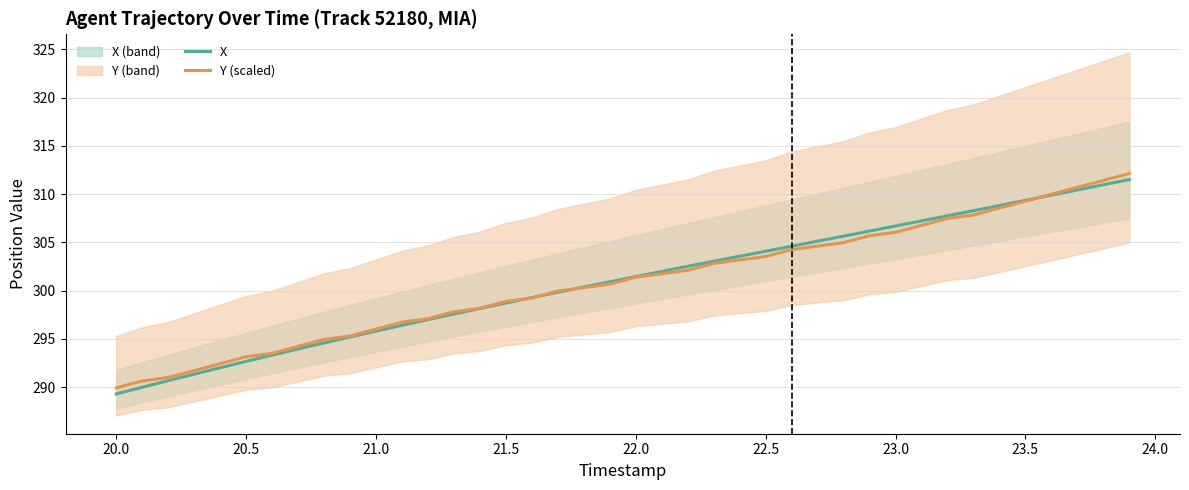

What is the minimum value for Y (scaled)?

289.9